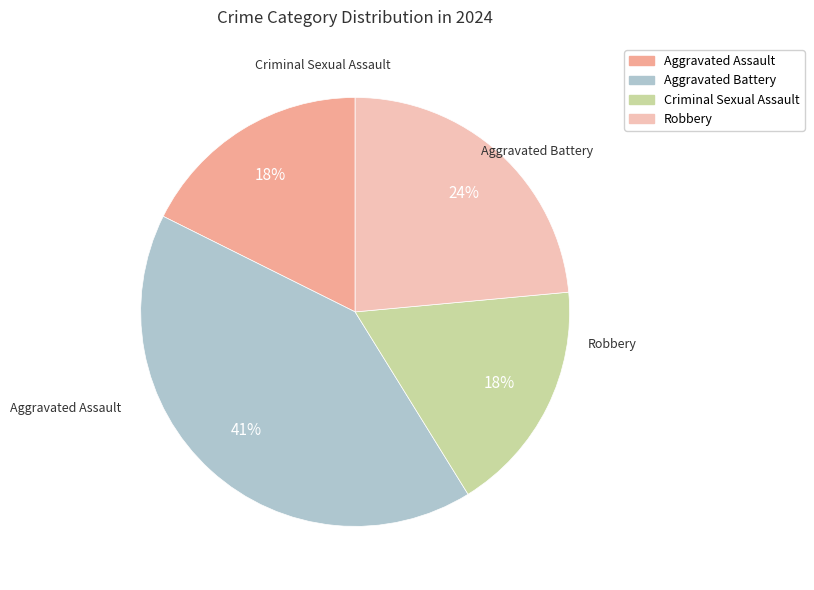

True or false: Aggravated Assault accounts for 7% of the total.

False